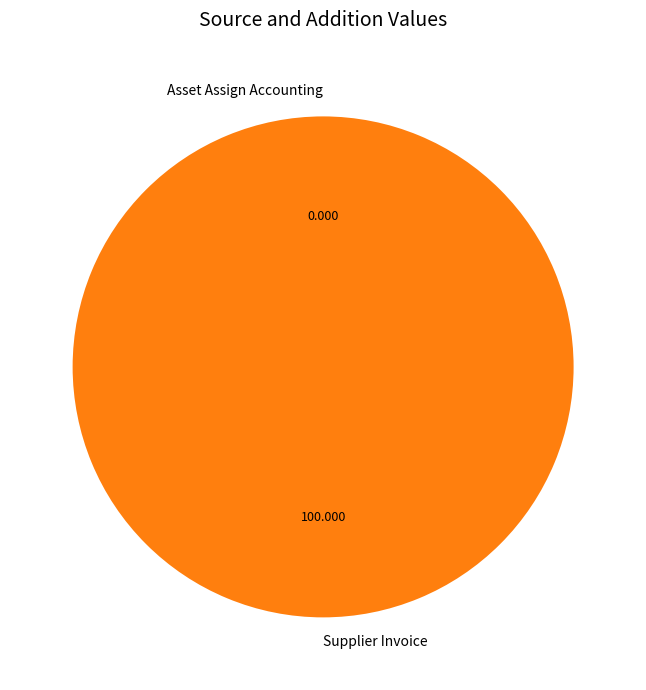

Which category has the biggest portion of the pie?

Supplier Invoice